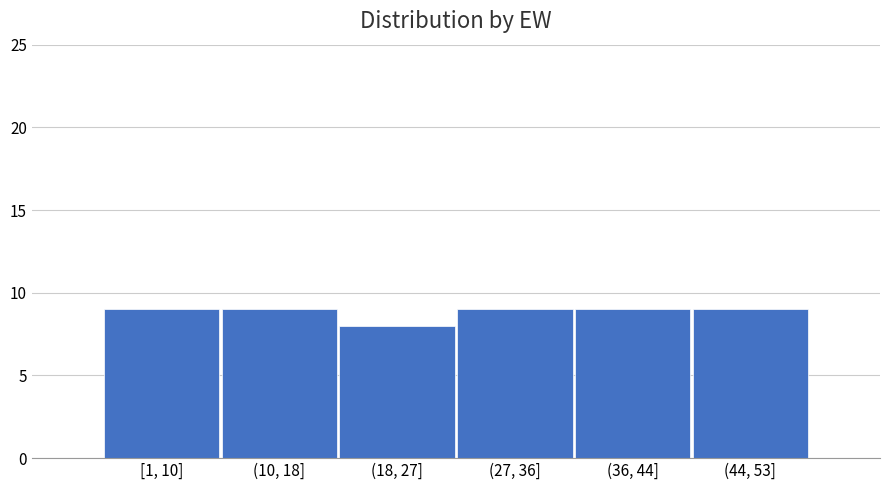

Reading left to right, what are all the values shown in this chart?

[1, 10]=9	(10, 18]=9	(18, 27]=8	(27, 36]=9	(36, 44]=9	(44, 53]=9